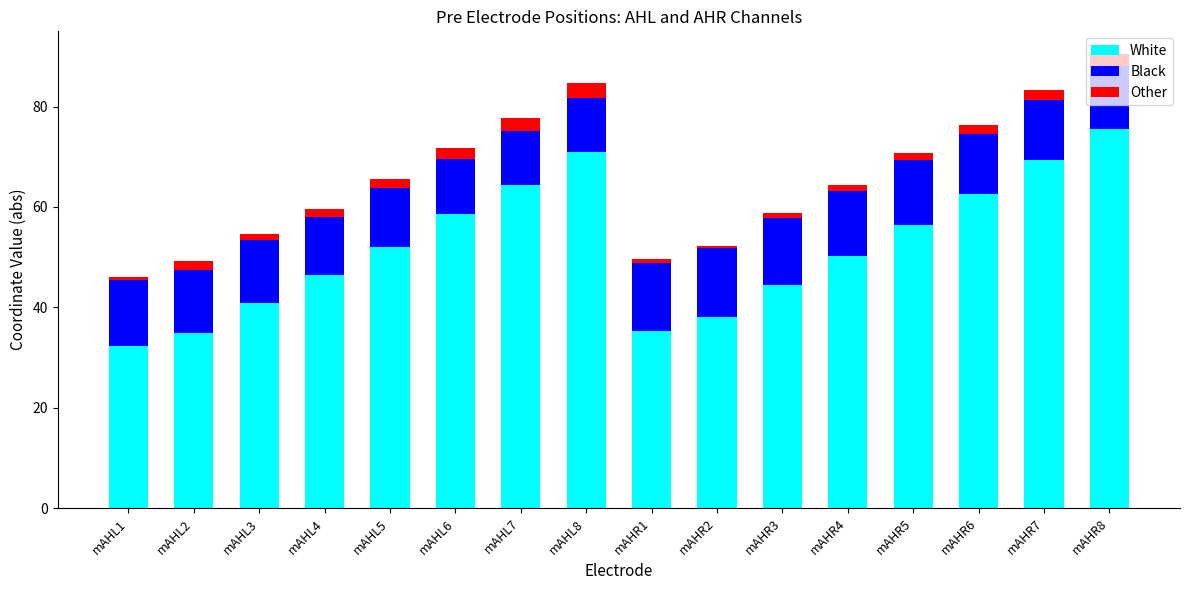

What is the lowest value of the White series?

32.3